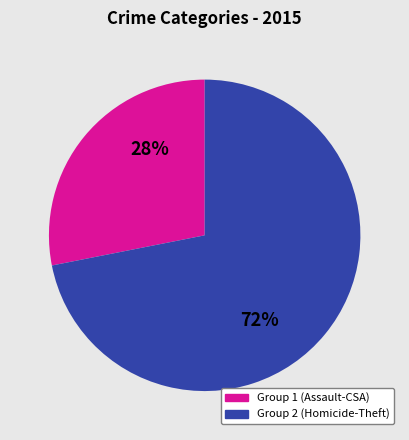

Is there any slice that represents more than half of the pie?

Yes